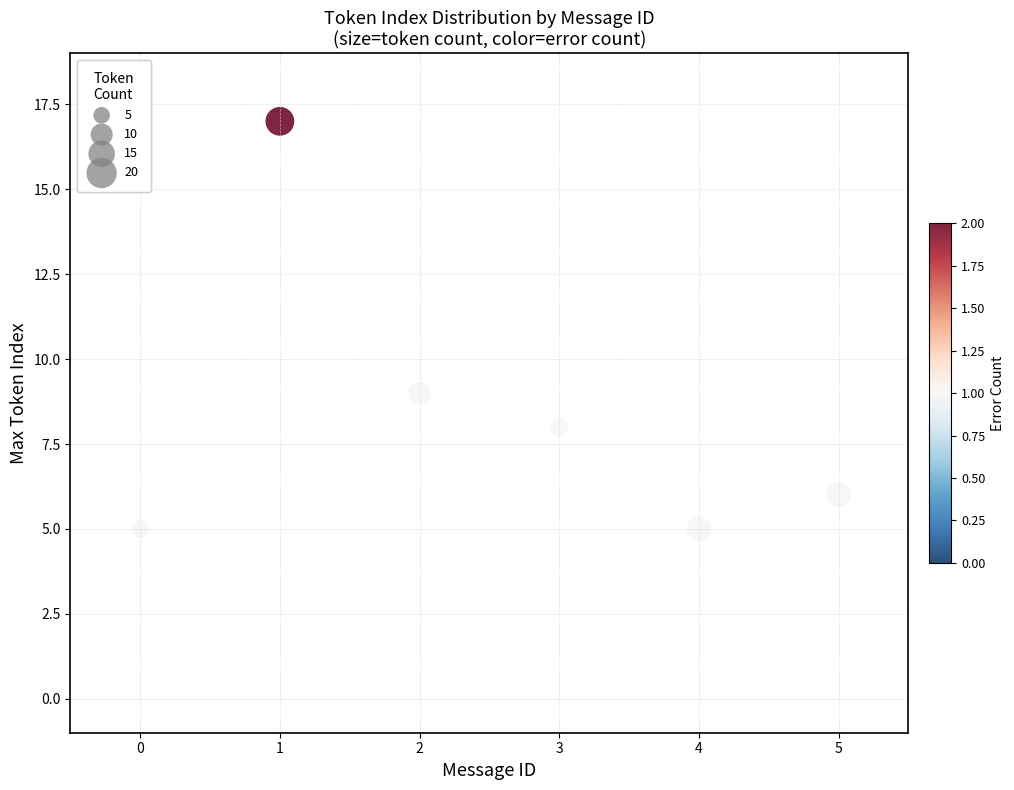

What is the range of Y values (max minus min)?

12